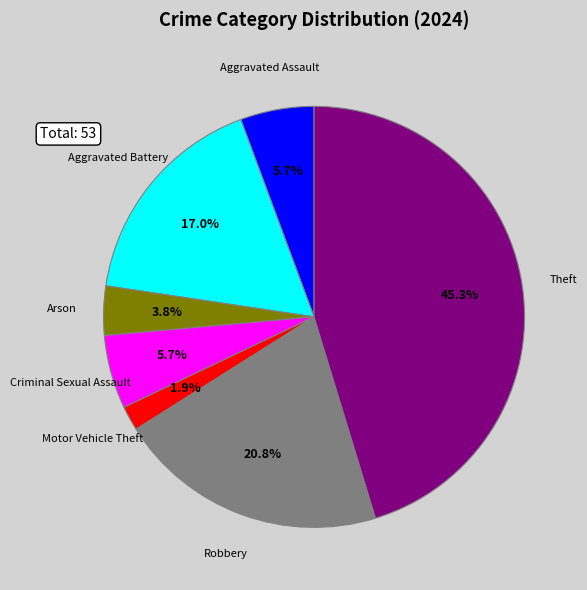

Does any single category account for the majority?

No